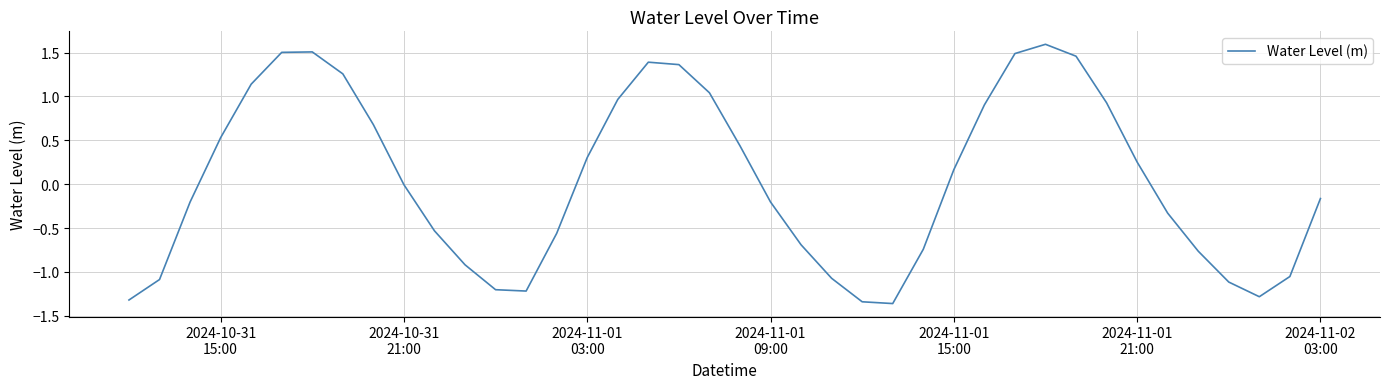

What is the maximum value shown in the chart?

1.6